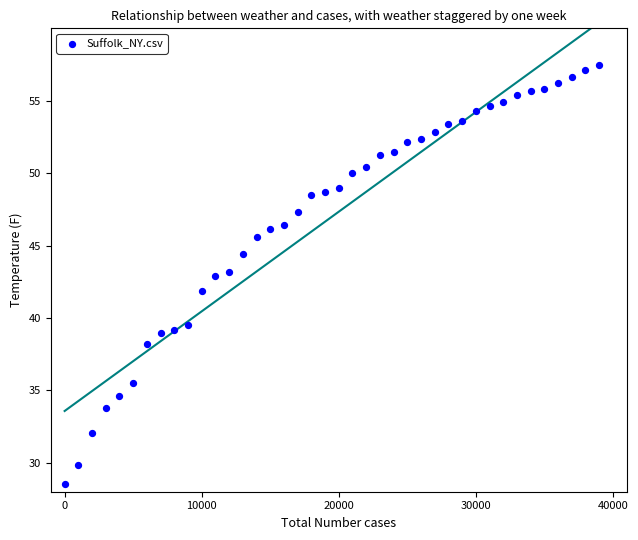

What is the range of Y values (max minus min)?

29.0